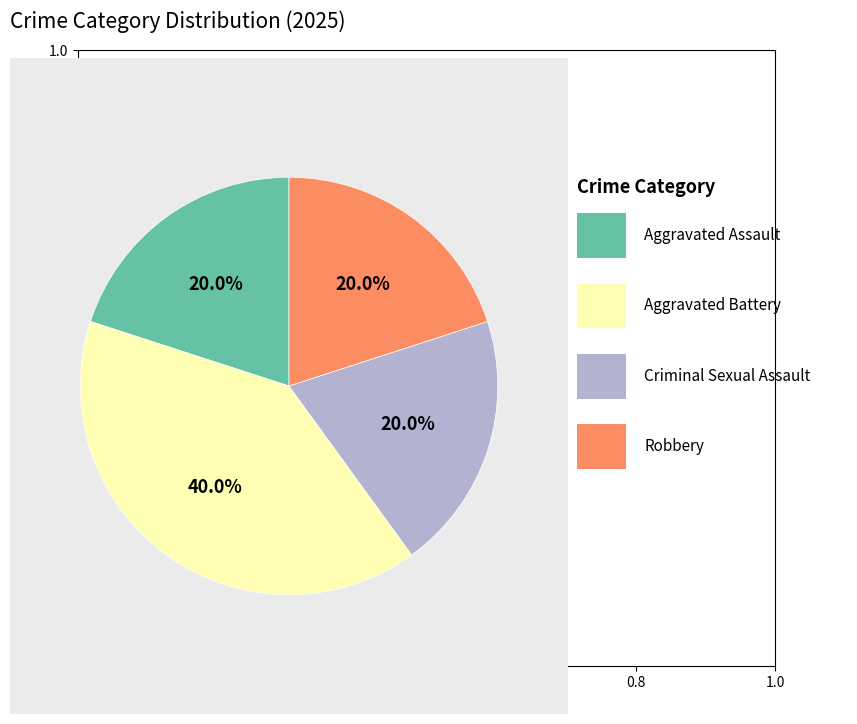

Is there any slice that represents more than half of the pie?

No